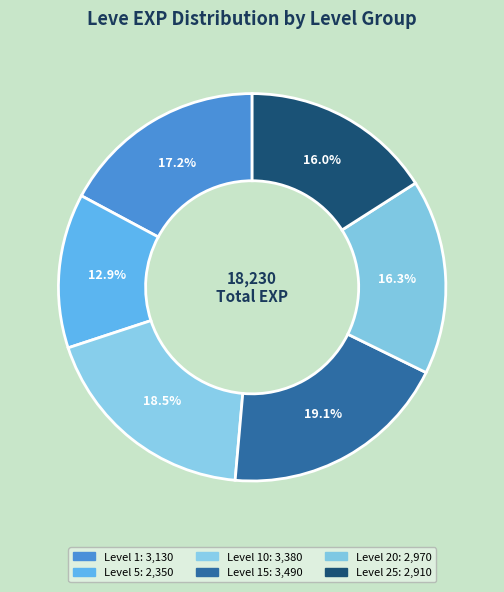

How many slices are in this pie chart?

6